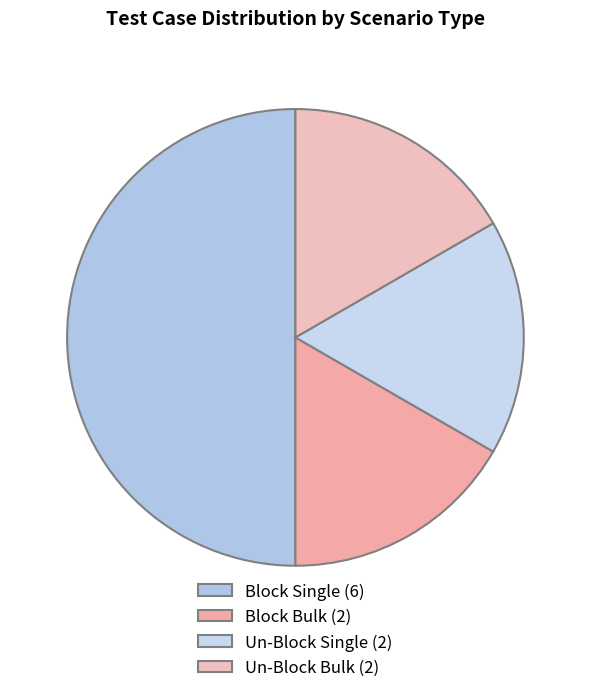

Approximately how many times larger is the value at Block Single compared to Un-Block Single?

3.0